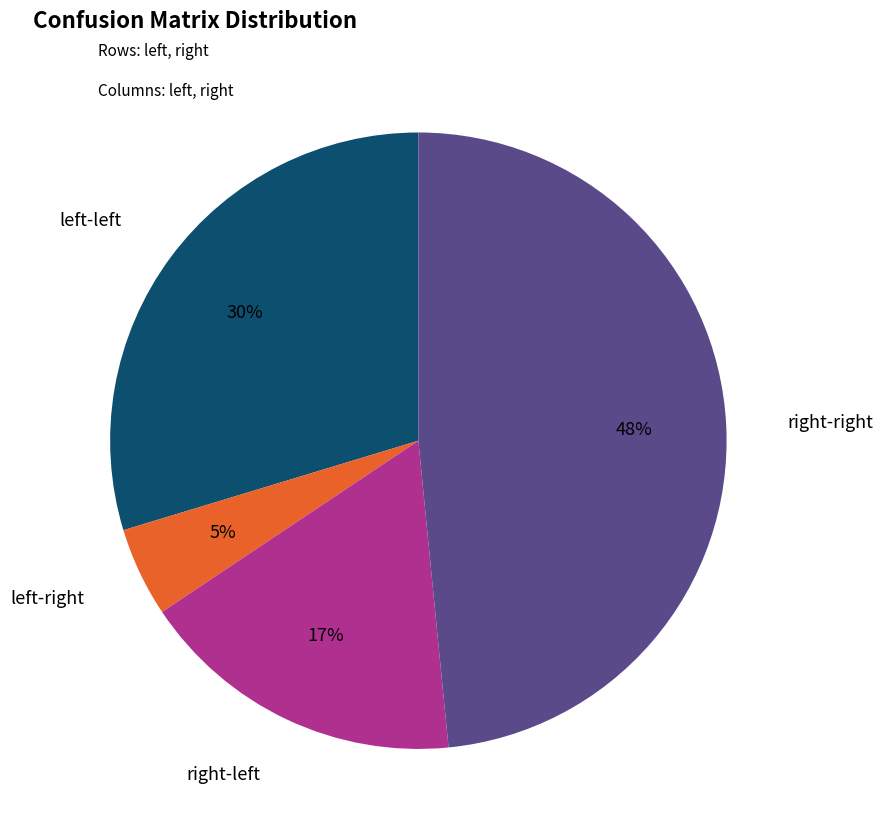

Rank the categories by value from highest to lowest.

right-right, left-left, right-left, left-right